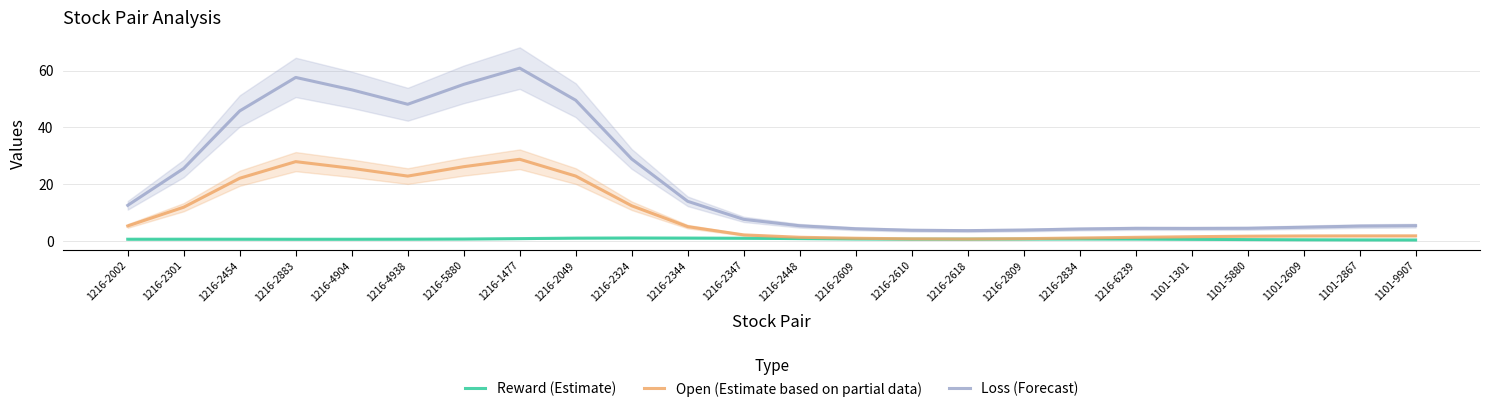

At which category is the sum across all series the highest?

1216-1477